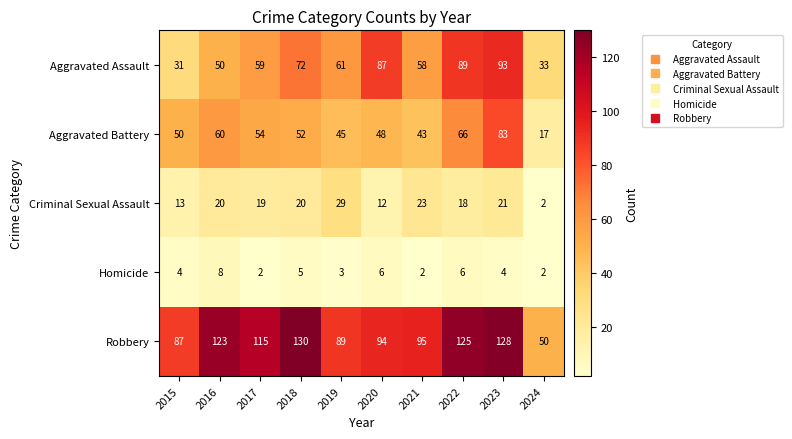

What is the difference between the Robbery values at 2019 and 2022?

36